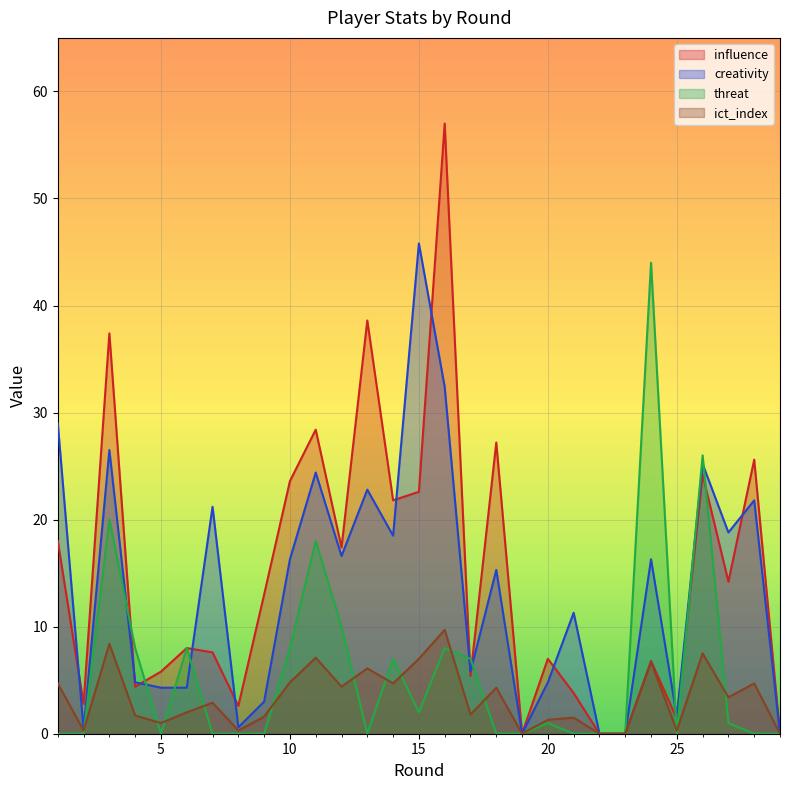

At which label does ict_index reach its minimum?

19